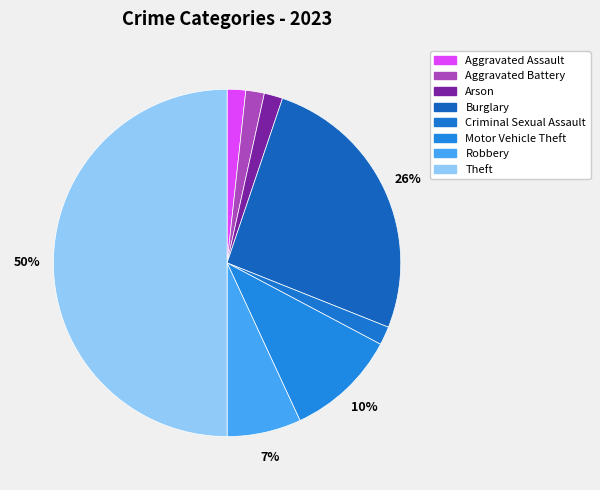

How many segments does this pie chart have?

8